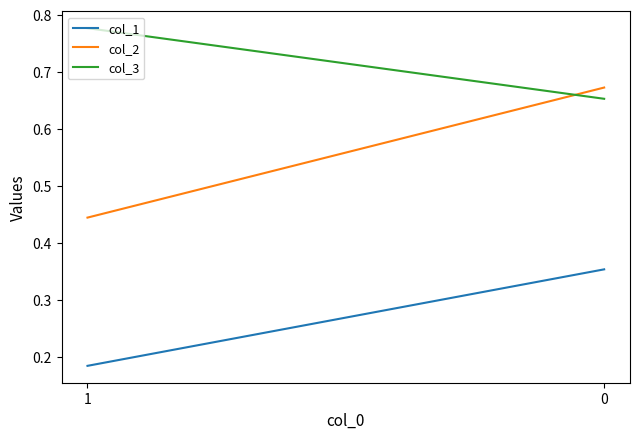

Reading right to left, extract all data points from this chart.

col_1: 0.4	0.2
col_2: 0.7	0.4
col_3: 0.7	0.8